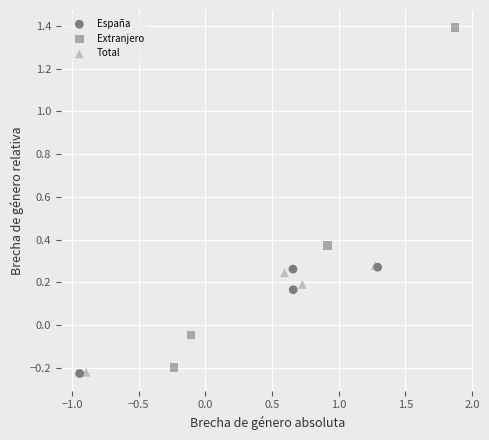

Which series reaches the maximum Y coordinate?

Extranjero